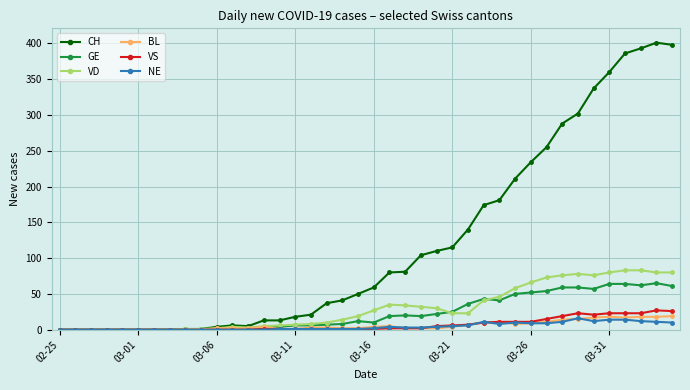

Which series has the largest range (max minus min)?

CH